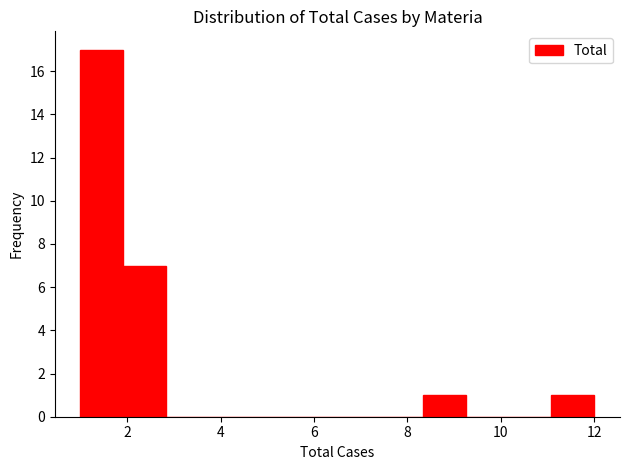

Reading left to right, list every bar in this chart as the range it spans on the x-axis followed by its height. Neither the bar edges nor the heights are printed on the chart, so give them approximately, as read against the axes.

1.0 to 2.0: 17
2.0 to 2.8: 7
2.8 to 3.8: 0
3.8 to 4.6: 0
4.6 to 5.6: 0
5.6 to 6.6: 0
6.6 to 7.4: 0
7.4 to 8.4: 0
8.4 to 9.2: 1
9.2 to 10.2: 0
10.2 to 11.0: 0
11.0 to 12.0: 1